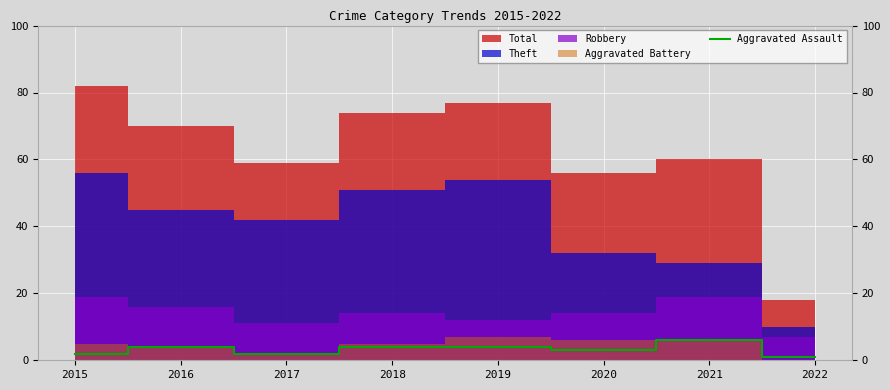

The value of Aggravated Assault at 2021 is 11. True or false?

False